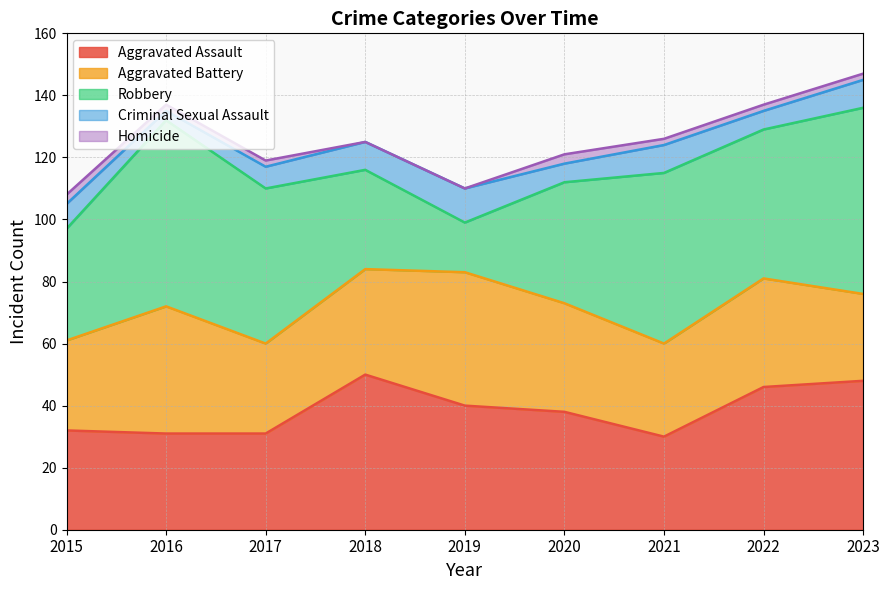

Is it true that Aggravated Battery equals 28 at 2023?

True